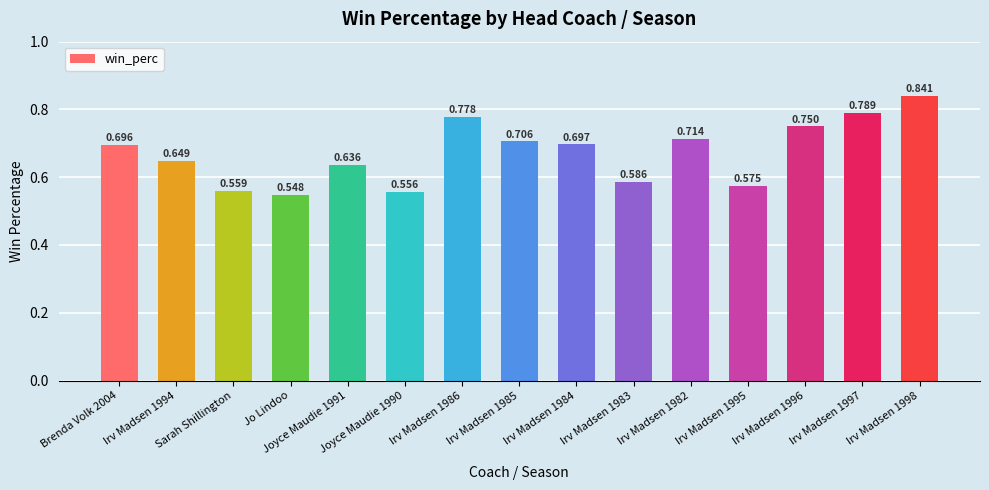

What position from the right is Sarah Shillington?

13